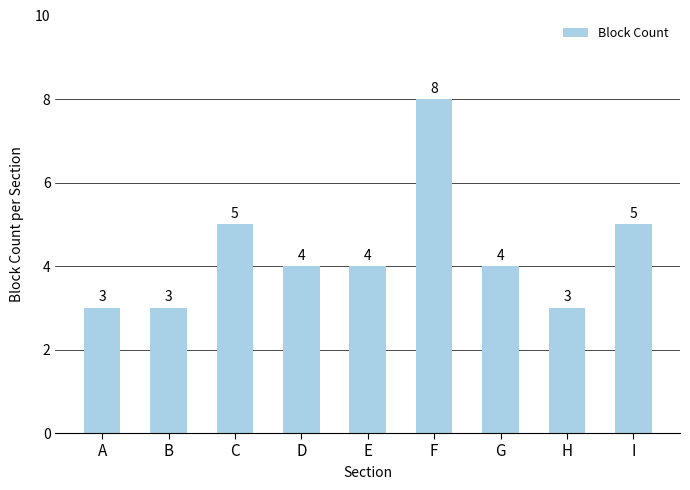

Read the value at H.

3